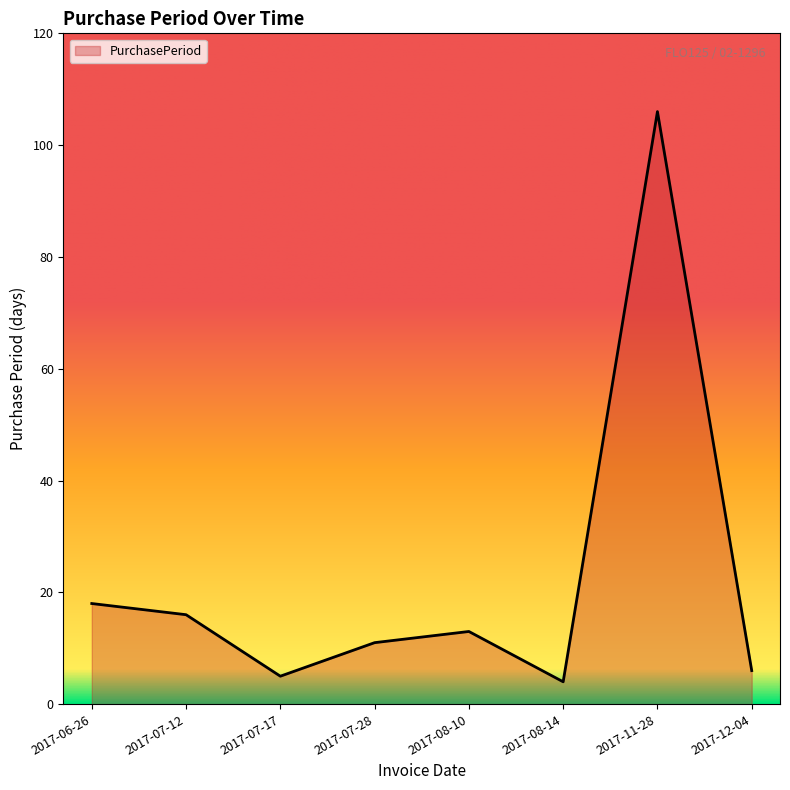

List the labels in order of value, smallest first.

2017-08-14, 2017-07-17, 2017-12-04, 2017-07-28, 2017-08-10, 2017-07-12, 2017-06-26, 2017-11-28